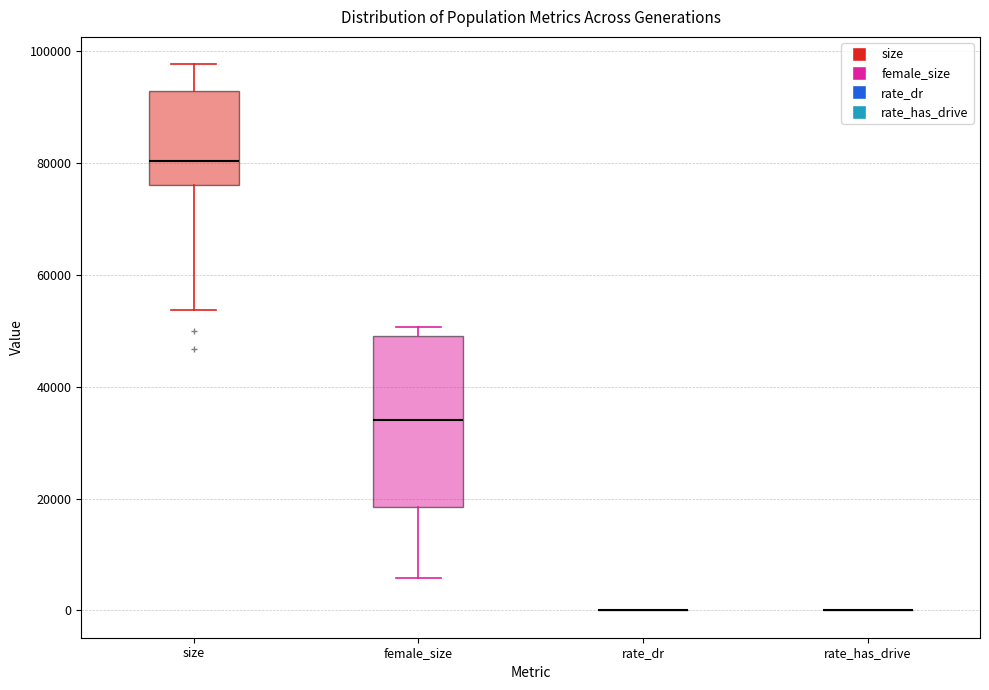

Reading left to right, transcribe this box plot: for each box, give where its median line is, the range the box spans, and where its two whiskers end, as read against the y-axis. The values are not printed on the chart, so give them approximately, as read against the axis.

size: median 80000, box 76000 to 92000, whiskers 54000 to 98000
female_size: median 34000, box 18000 to 50000, whiskers 6000 to 50000 (just above the box's upper edge)
rate_dr: box collapsed to a line at 0, whiskers 0 to 0
rate_has_drive: box collapsed to a line at 0, whiskers 0 to 0